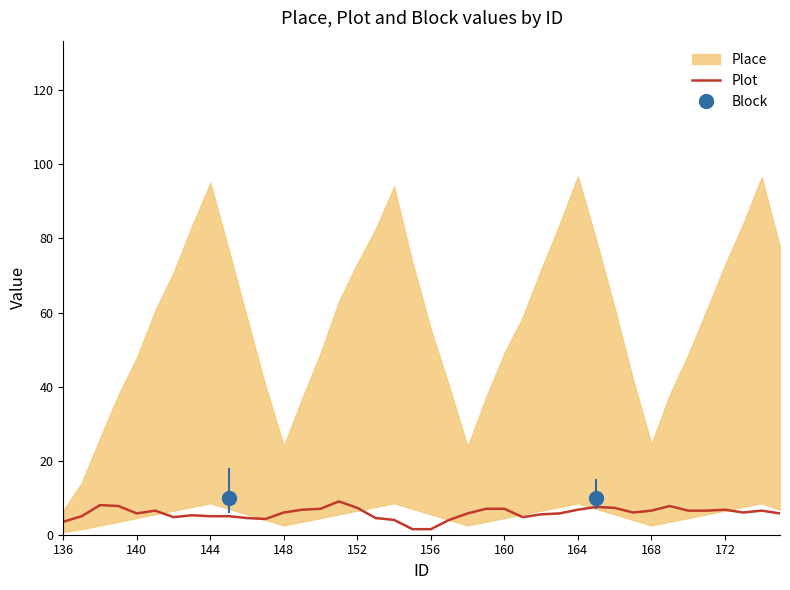

What is the difference between the maximum and minimum values?

7.5